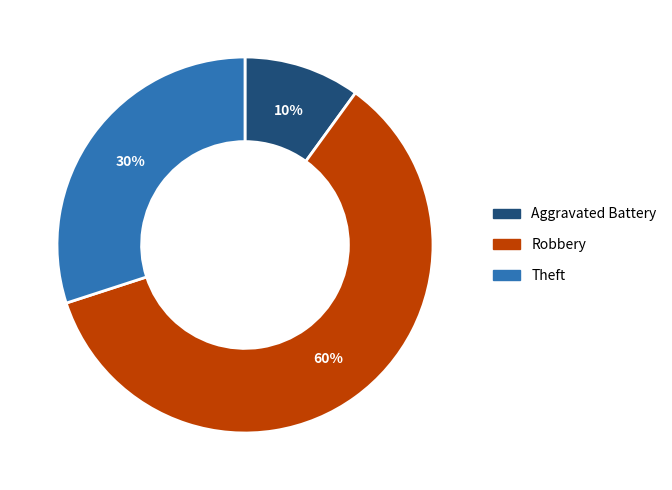

What percentage is the Robbery slice, to the nearest percent?

60%